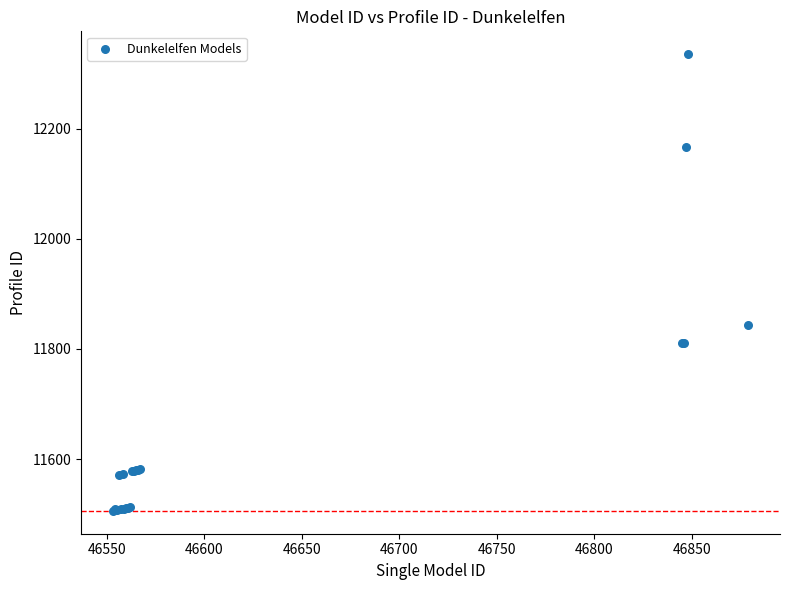

What Y value in the scatter plot is closest to 11920?

11844